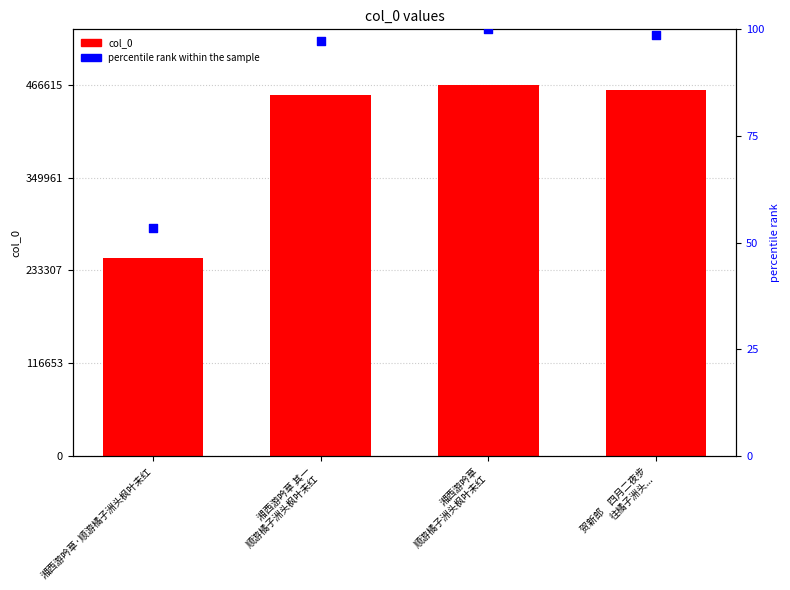

Which series reaches the minimum Y coordinate?

percentile rank within the sample